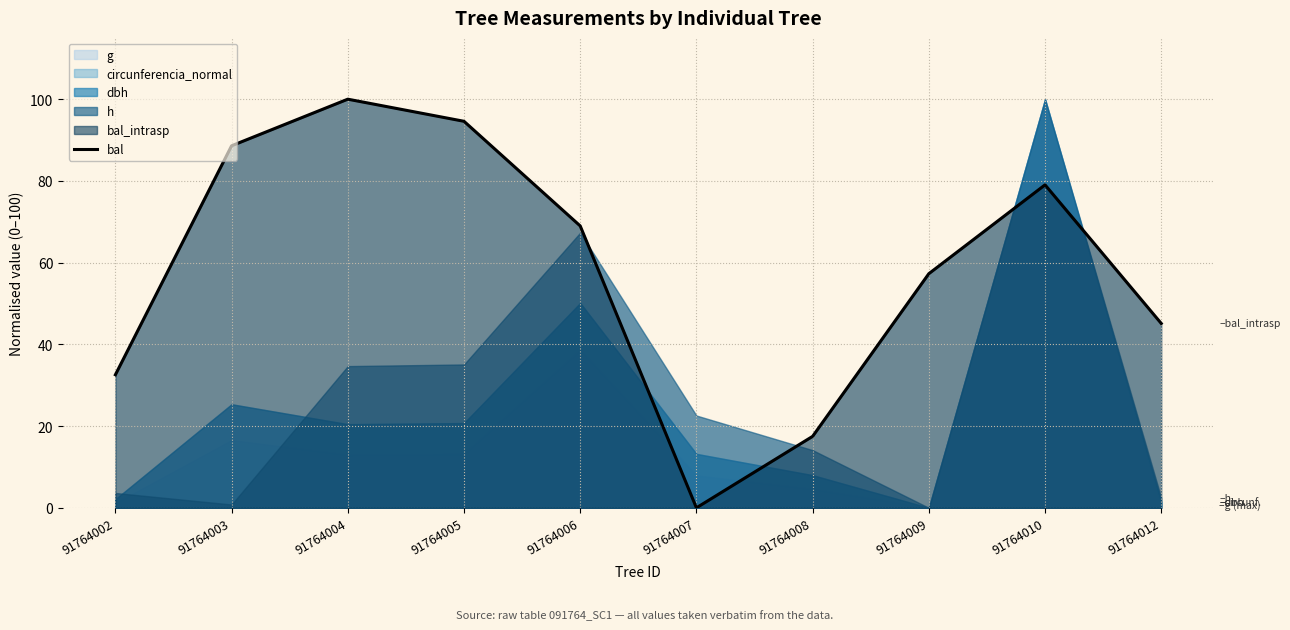

List the labels in order of value, largest first.

91764004, 91764005, 91764003, 91764010, 91764006, 91764009, 91764012, 91764002, 91764008, 91764007